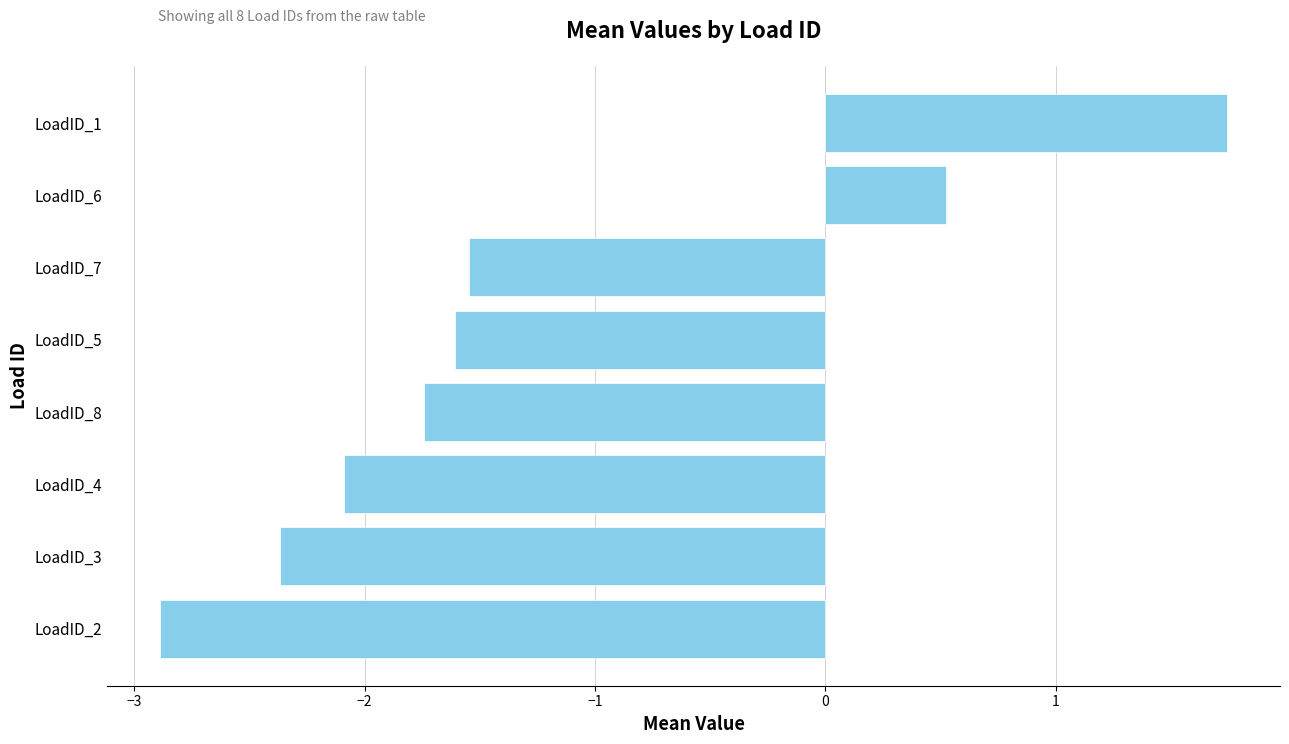

What is the greatest value displayed?

1.7